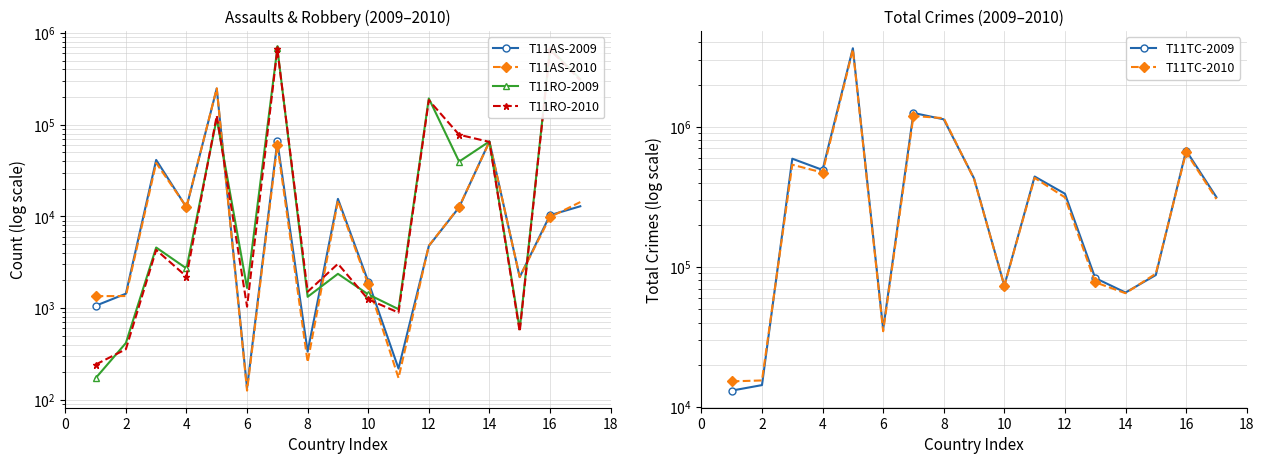

Is it true that T11TC-2010 equals 535745 at 4?

True